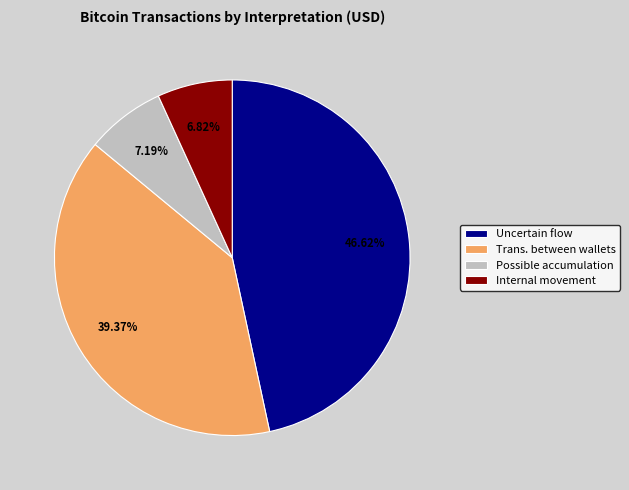

Between Uncertain flow and Trans. between wallets, which is larger?

Uncertain flow